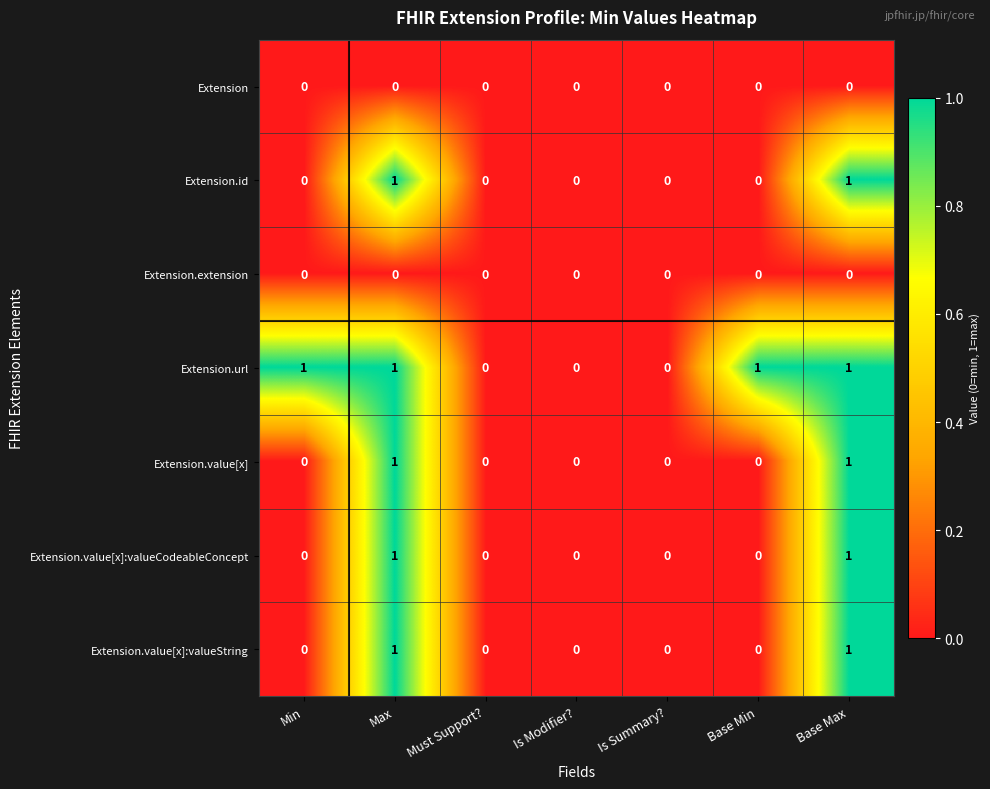

Which series has the largest total across all categories?

Extension.url